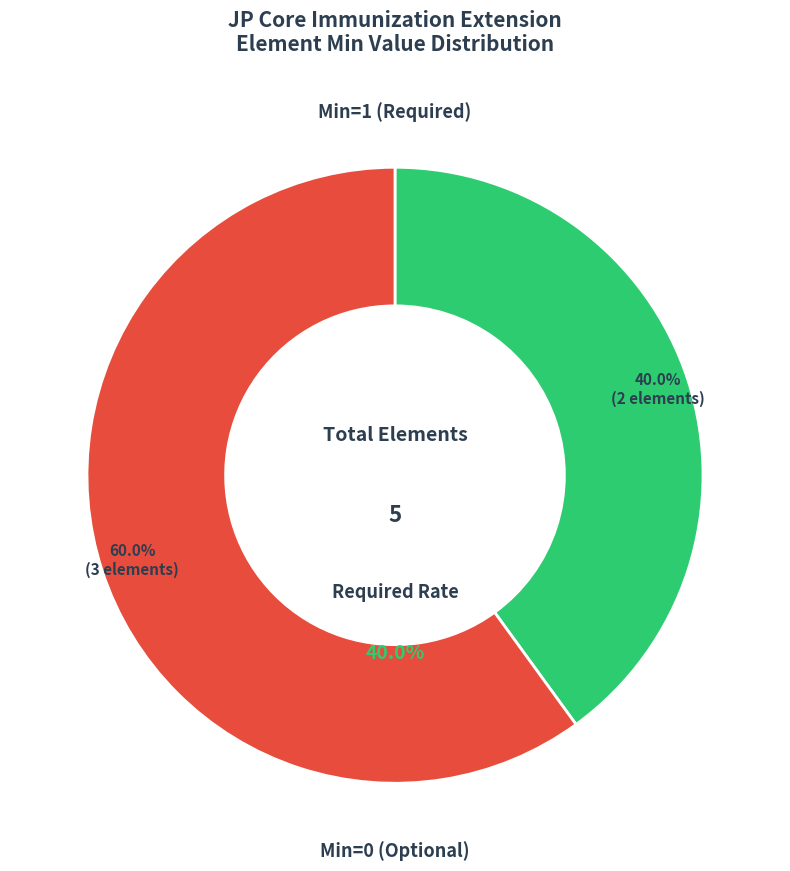

The Extension.id slice represents 1% of the pie. True or false?

False